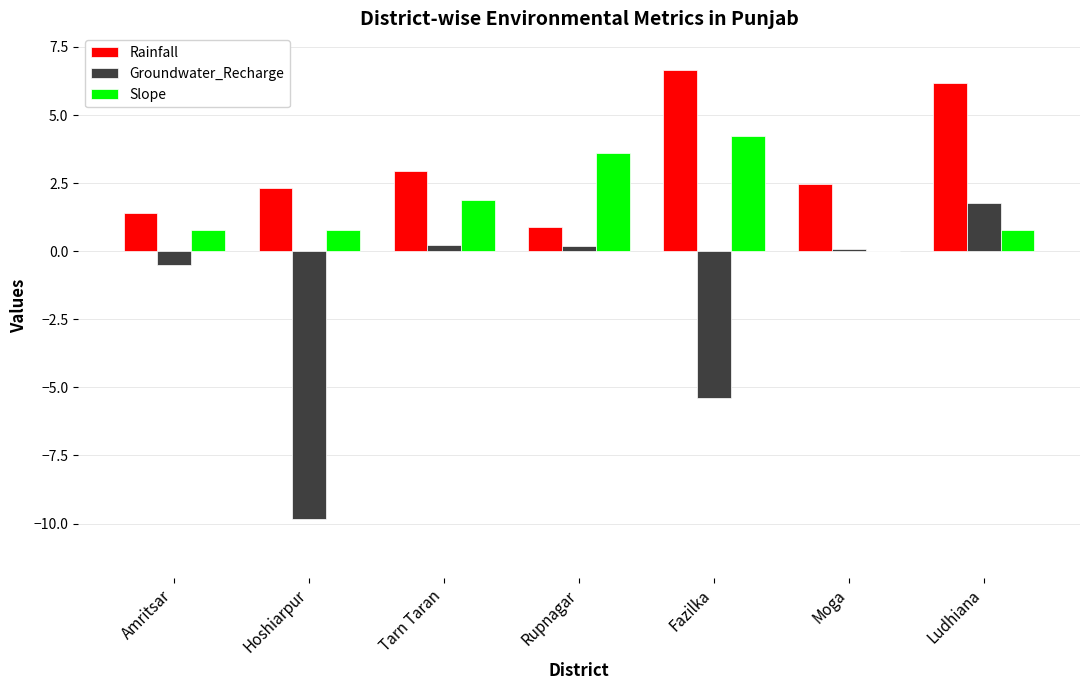

At which label does Slope reach its peak?

Fazilka